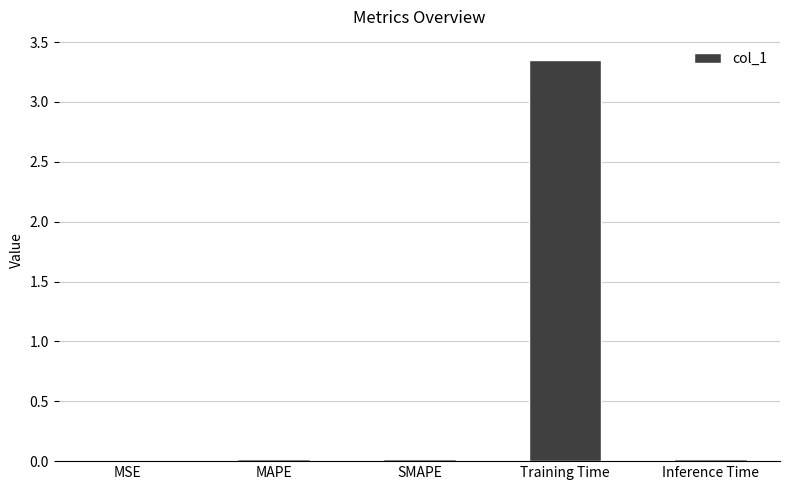

Does the chart contain stacked bars?

No